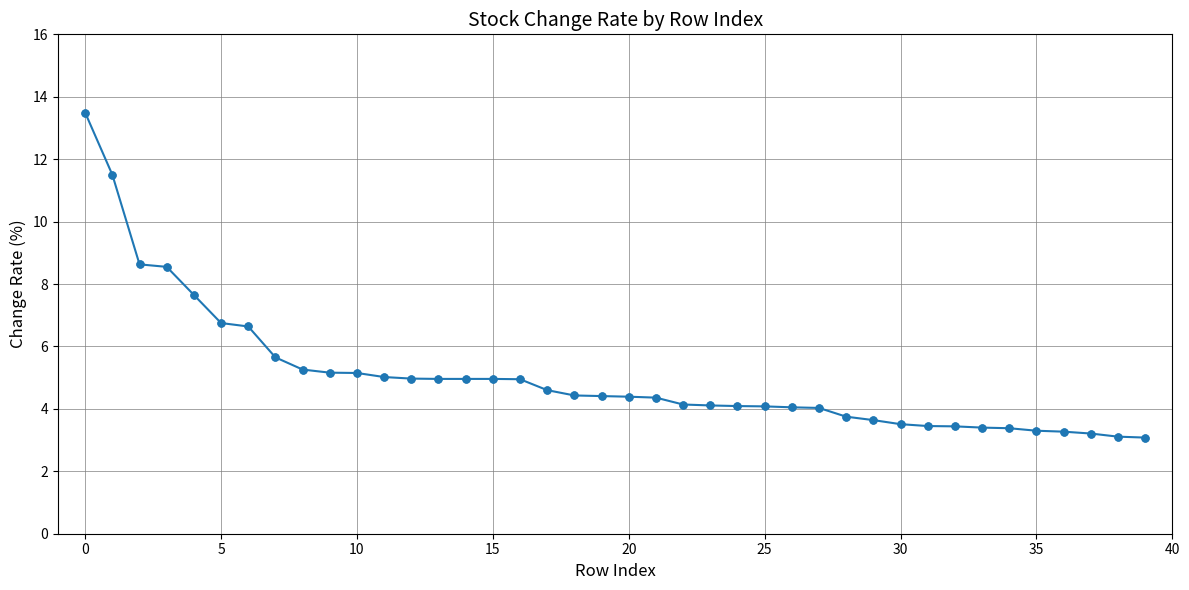

What is the value of the 19th point from the left?

4.4